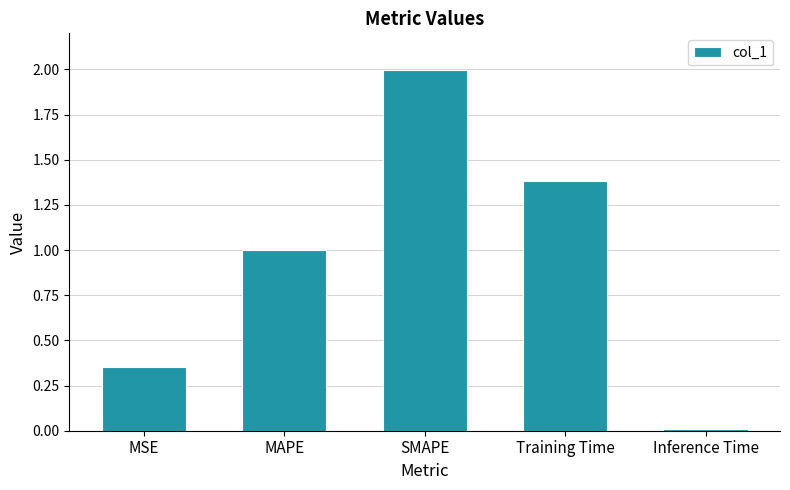

What is the difference between the second highest and second lowest values?

1.0